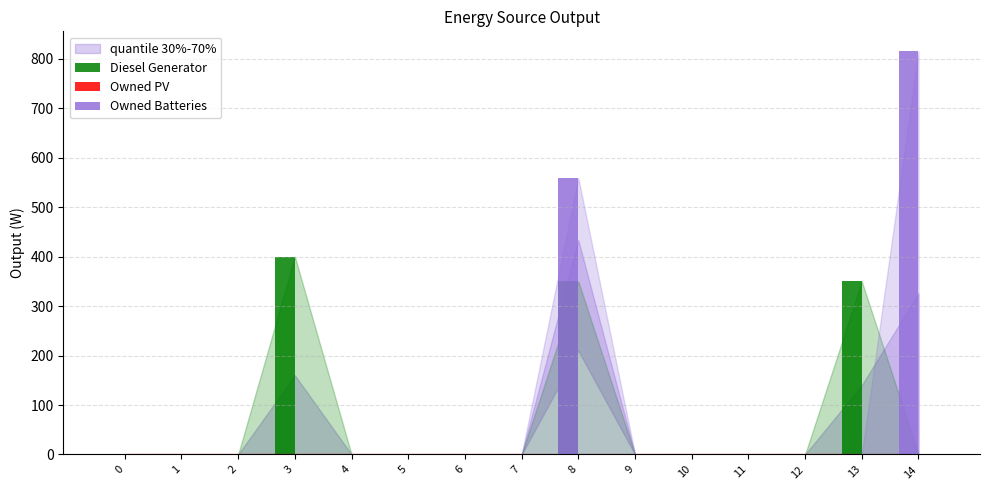

True or false: Owned Batteries has a value of 358 at 13.

False